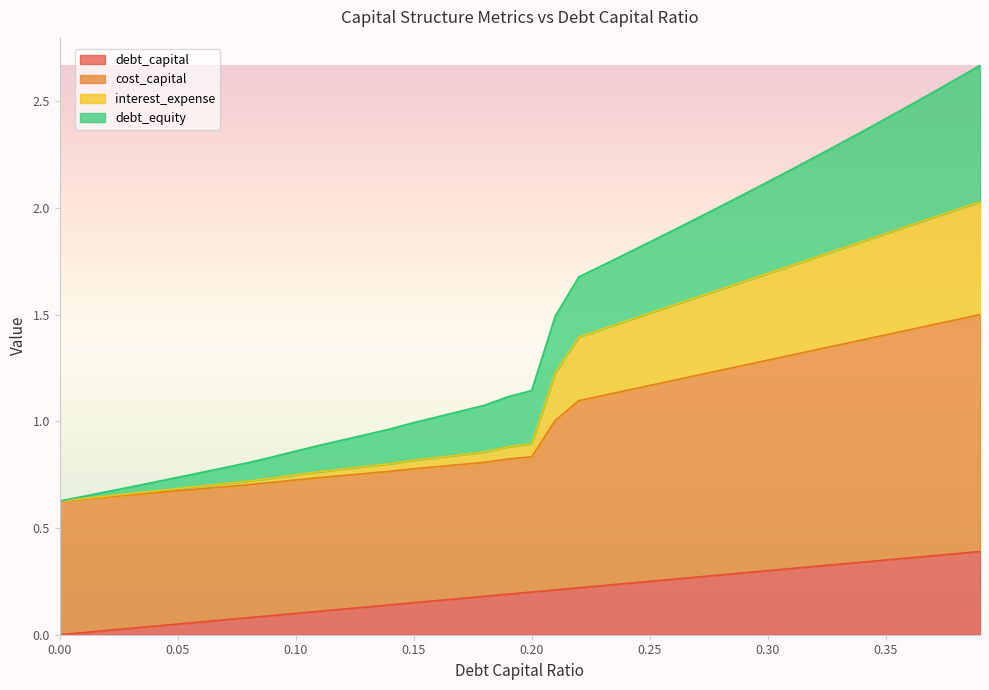

Which category has the highest value across all series?

0.39